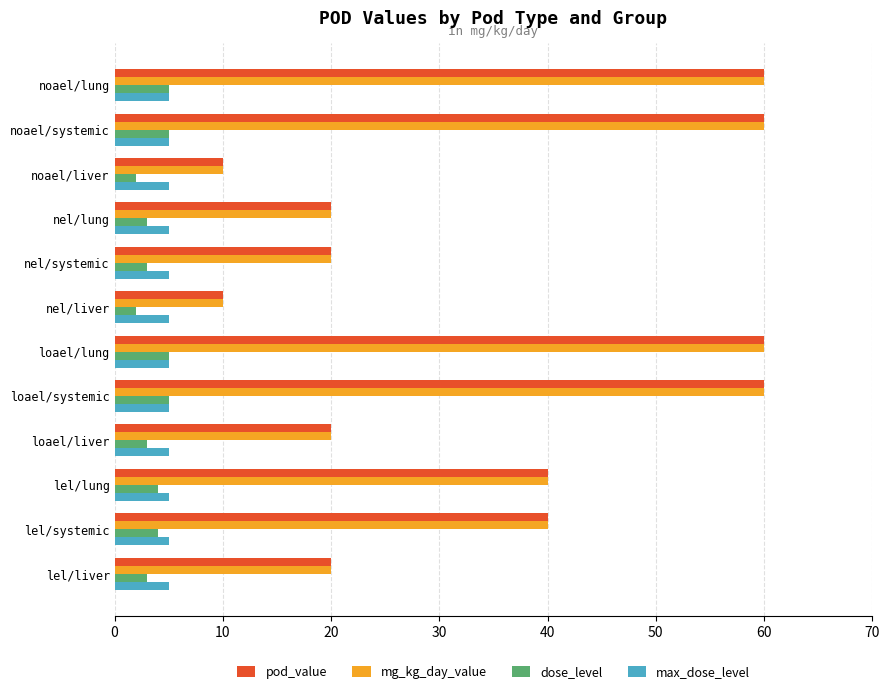

How many values in the dose_level series are below 4?

6